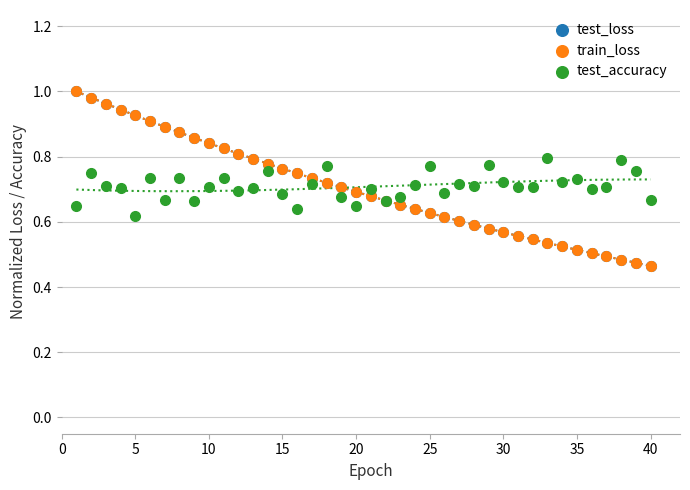

What are all the series names shown in the legend?

test_loss, train_loss, test_accuracy